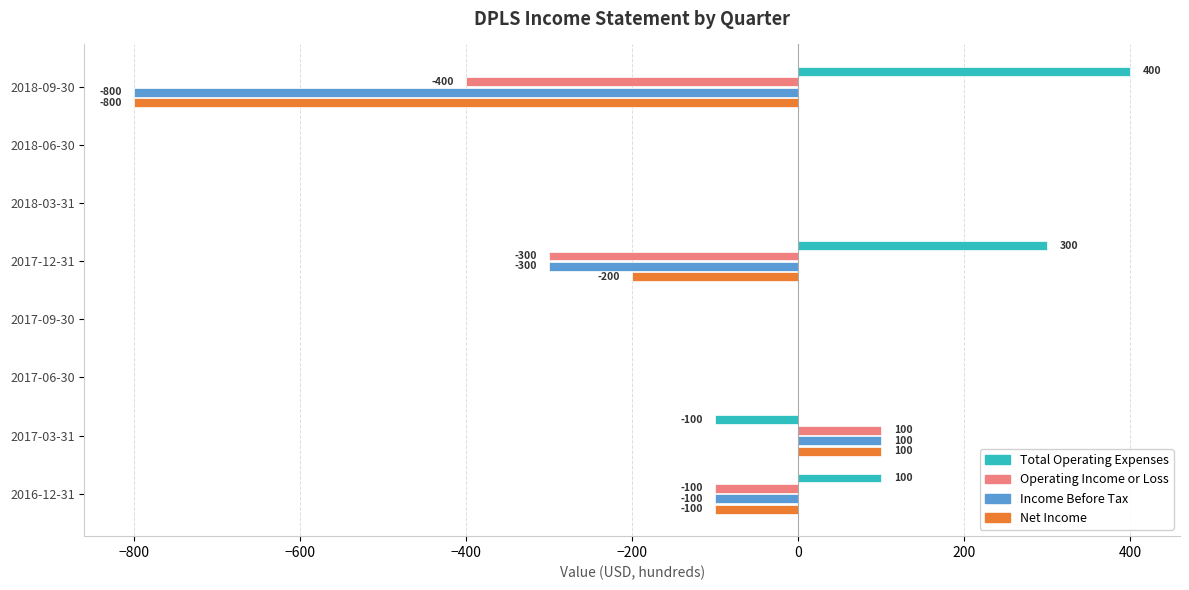

What is the average value of the Net Income series?

-125